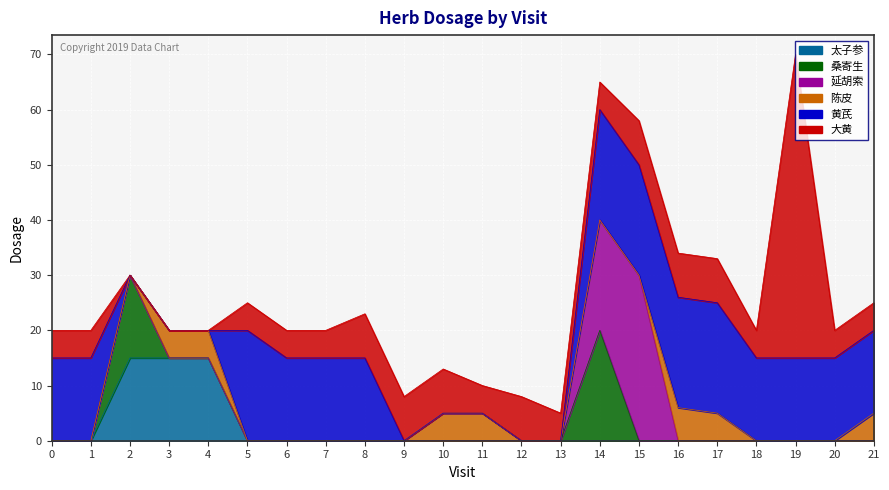

Does the chart display data point markers on the line(s)?

No